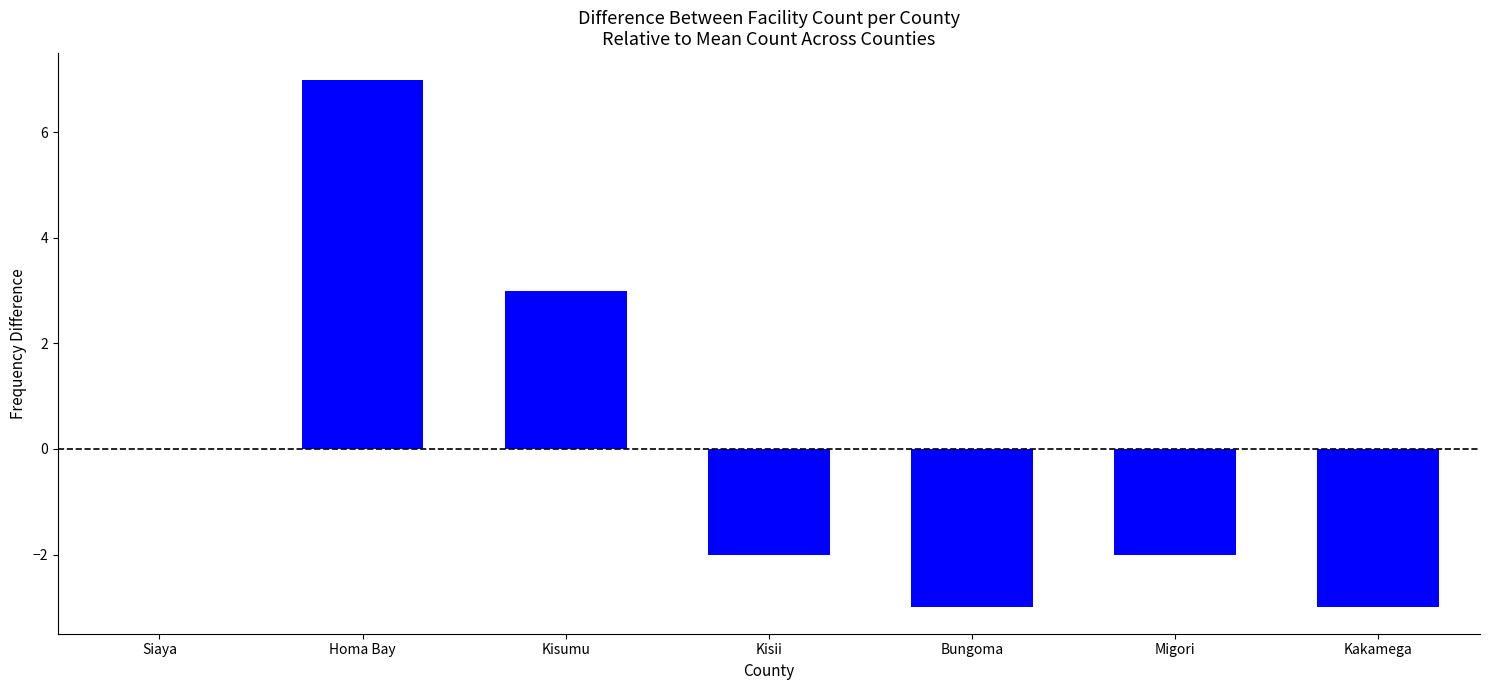

How many values are between -3 and 3?

6